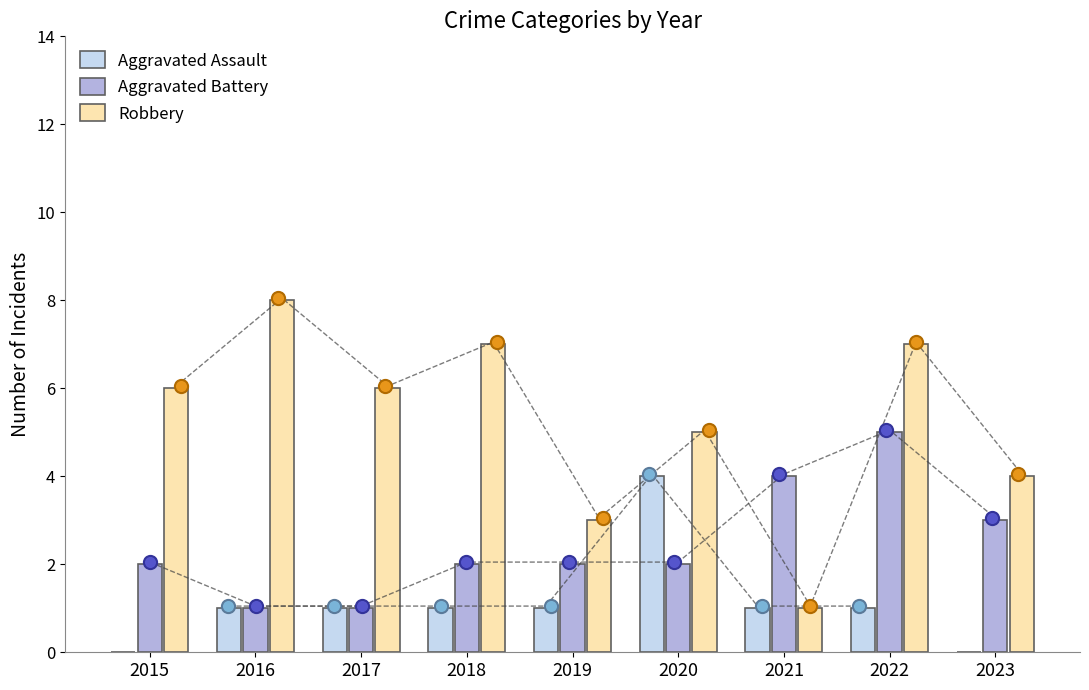

Which series has the largest total across all categories?

Robbery